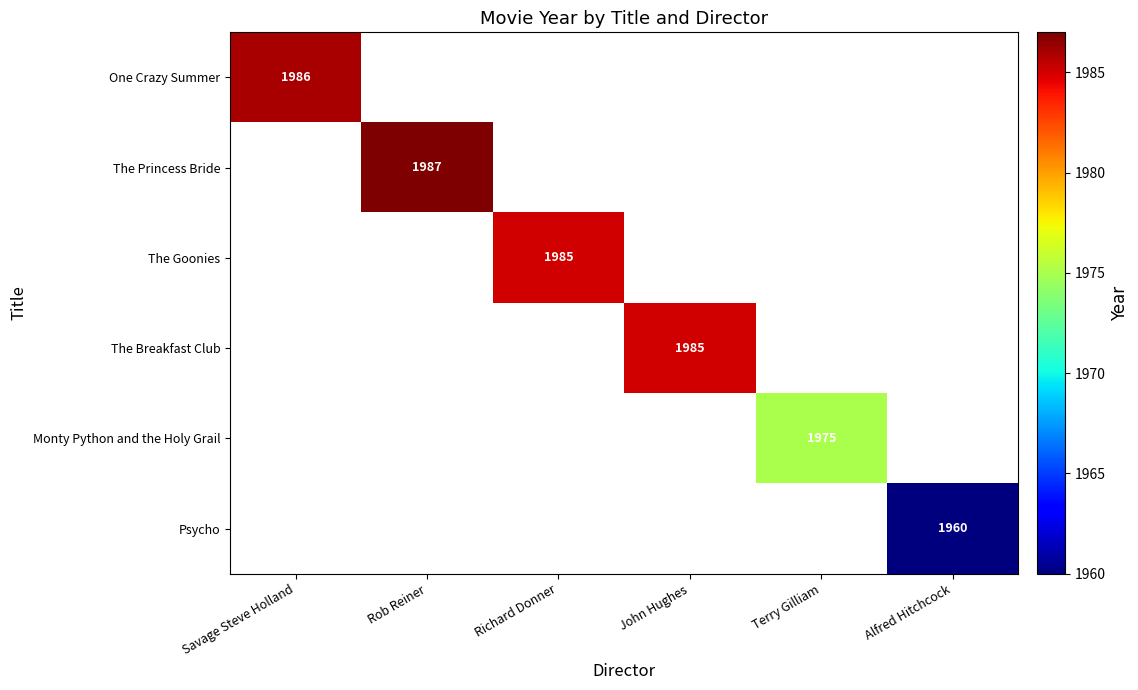

At how many categories does at least one series exceed 1972?

5